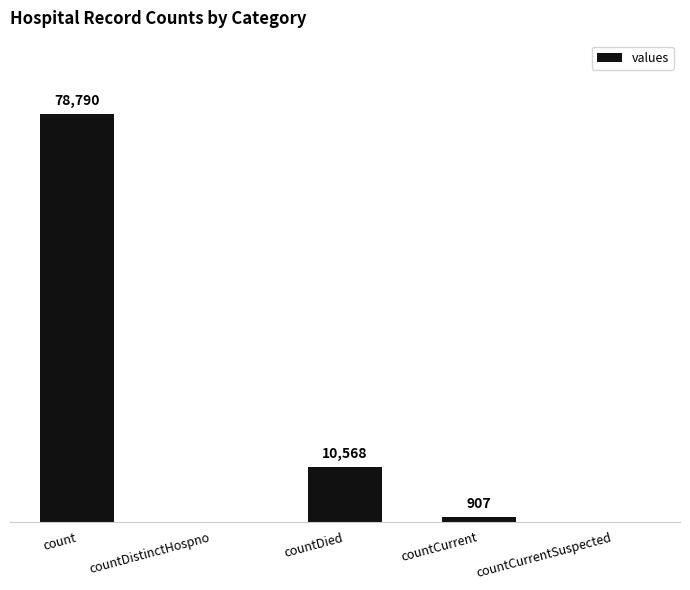

Where is the data nearest to the value 39395?

countDied